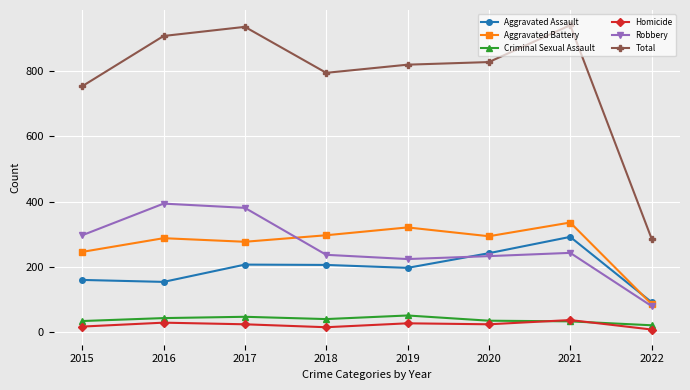

What is the difference between the maximum and second lowest values in the Robbery series?

170